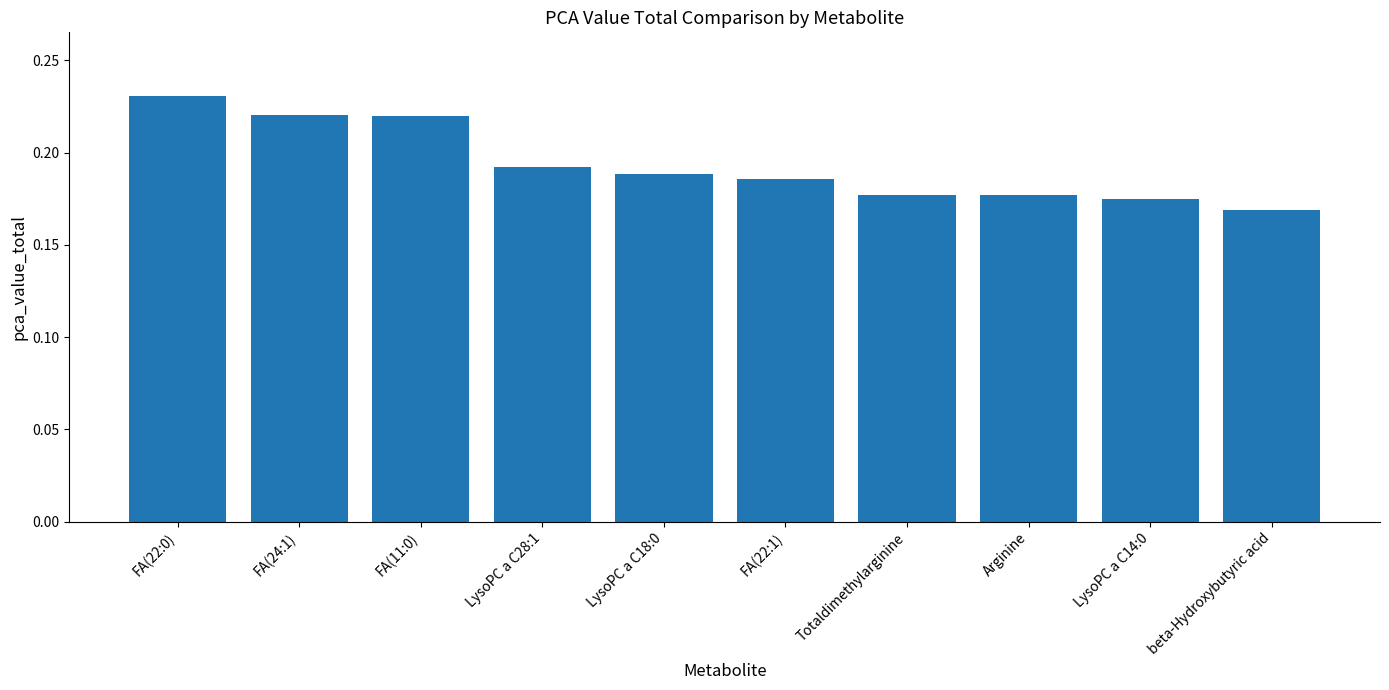

At which category does the chart reach its peak across all series?

FA(22:0)